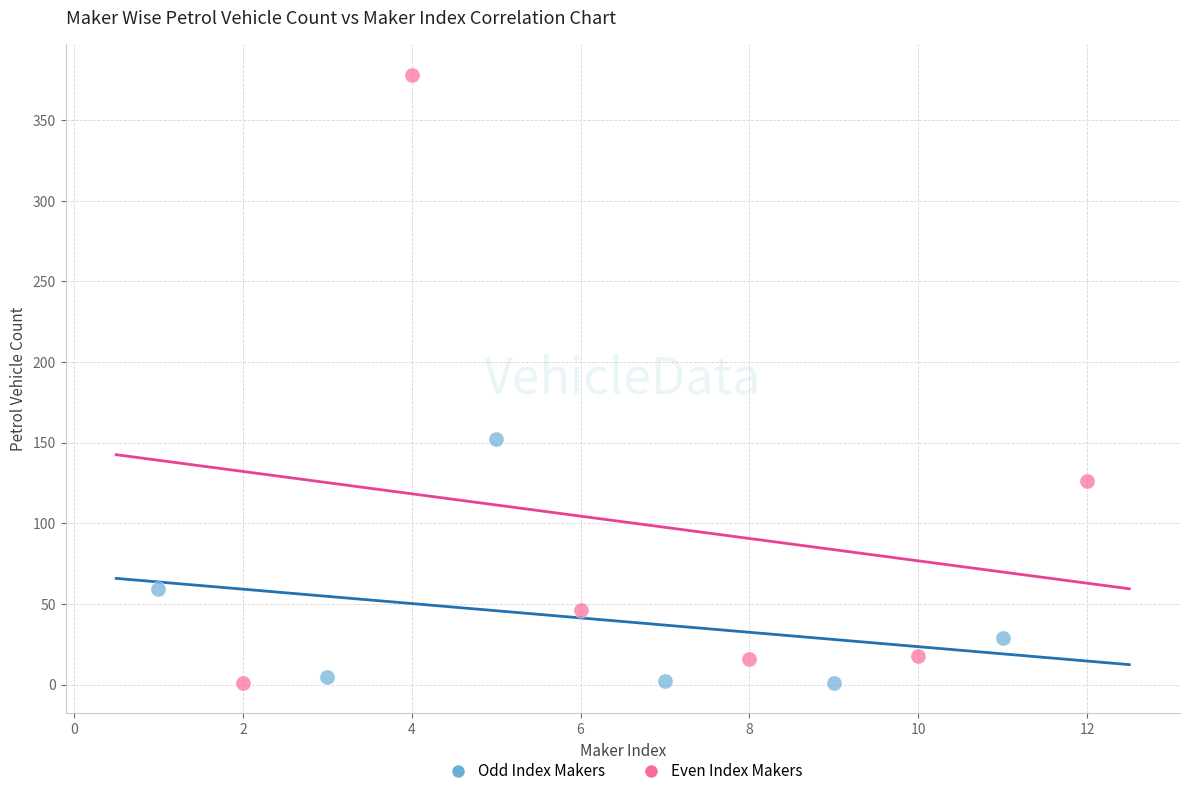

What are all the series names shown in the legend?

Odd Index Makers, Even Index Makers